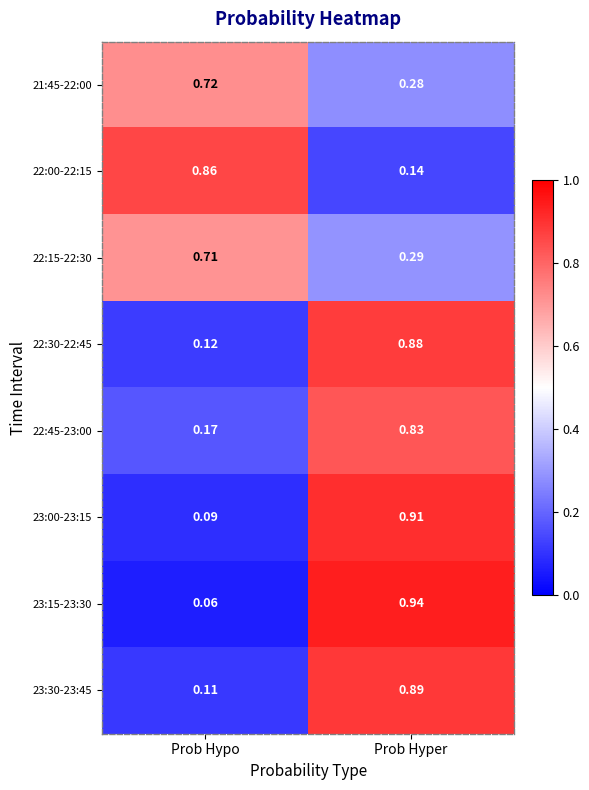

Rank the categories by 23:15-23:30 value from highest to lowest.

Prob Hyper, Prob Hypo